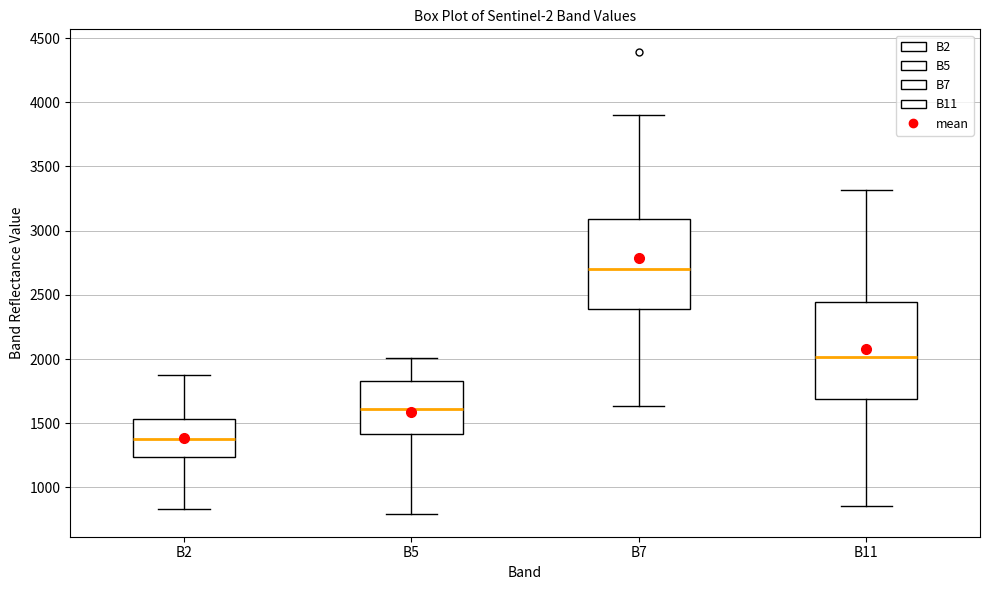

Reading left to right, read every box against the y-axis: the position of its median line, the range the box covers, and the ends of its whiskers. The values are not printed on the chart, so give them approximately, as read against the axis.

B2: median 1400, box 1250 to 1550, whiskers 850 to 1850
B5: median 1600, box 1400 to 1850, whiskers 800 to 2000
B7: median 2700, box 2400 to 3100, whiskers 1650 to 3900
B11: median 2000, box 1700 to 2450, whiskers 850 to 3300